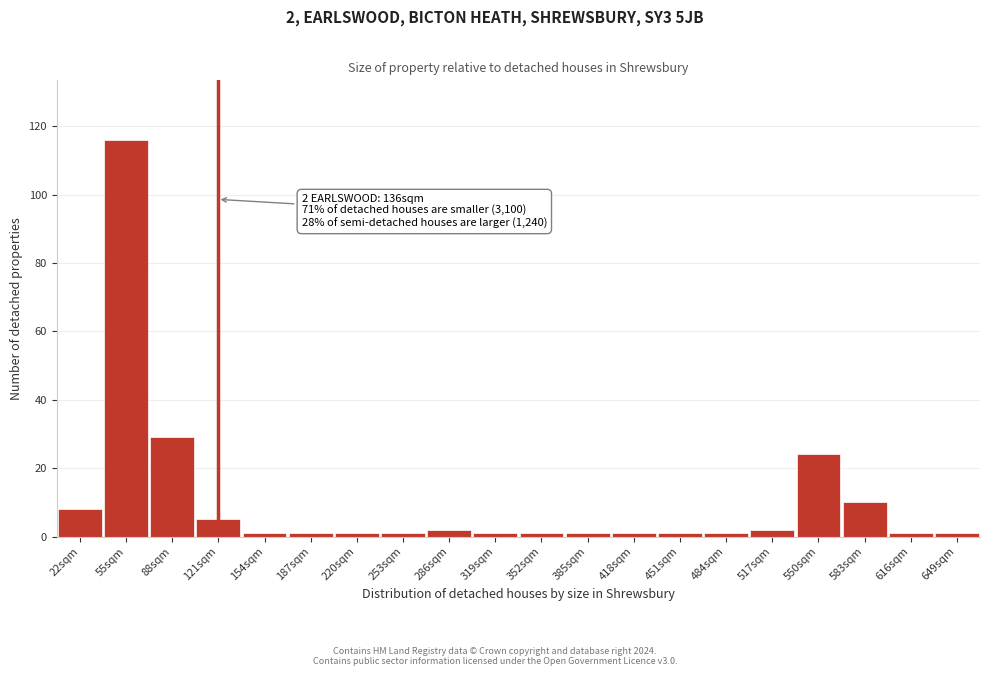

Reading right to left, what are all the values shown in this chart?

649sqm=1	616sqm=1	583sqm=10	550sqm=24	517sqm=2	484sqm=1	451sqm=1	418sqm=1	385sqm=1	352sqm=1	319sqm=1	286sqm=2	253sqm=1	220sqm=1	187sqm=1	154sqm=1	121sqm=5	88sqm=29	55sqm=116	22sqm=8